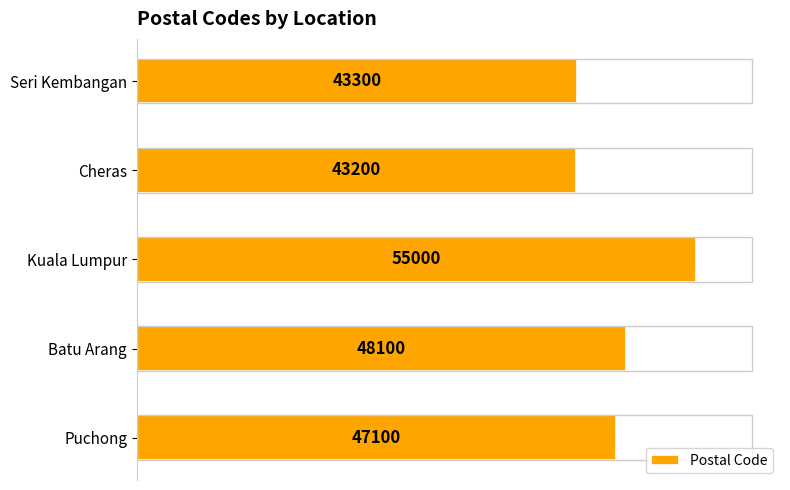

At which label is the value closest to 49100?

Batu Arang